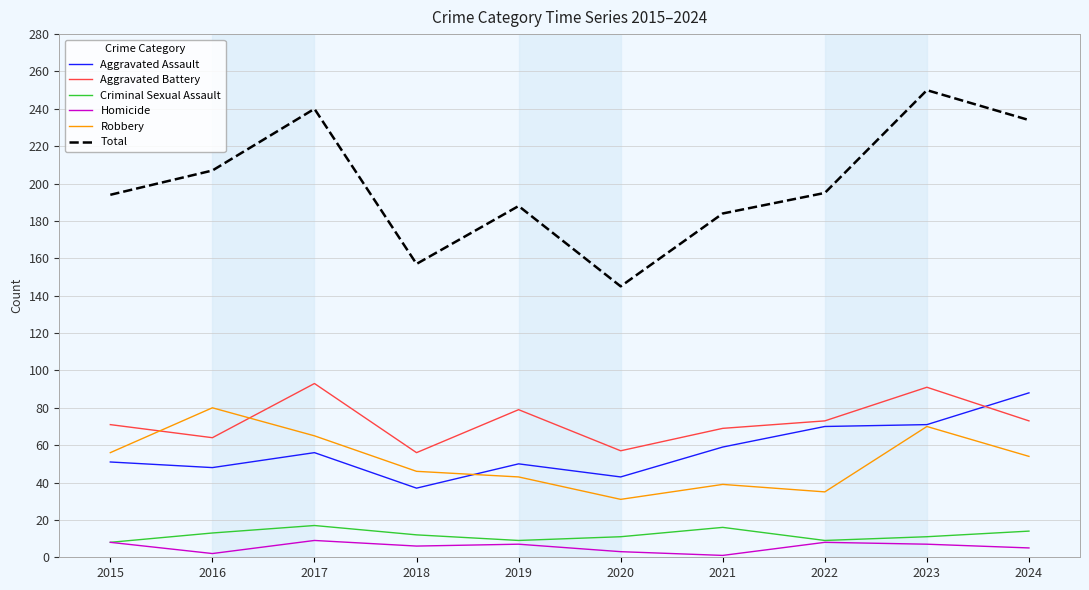

What is the highest value of the Criminal Sexual Assault series?

17